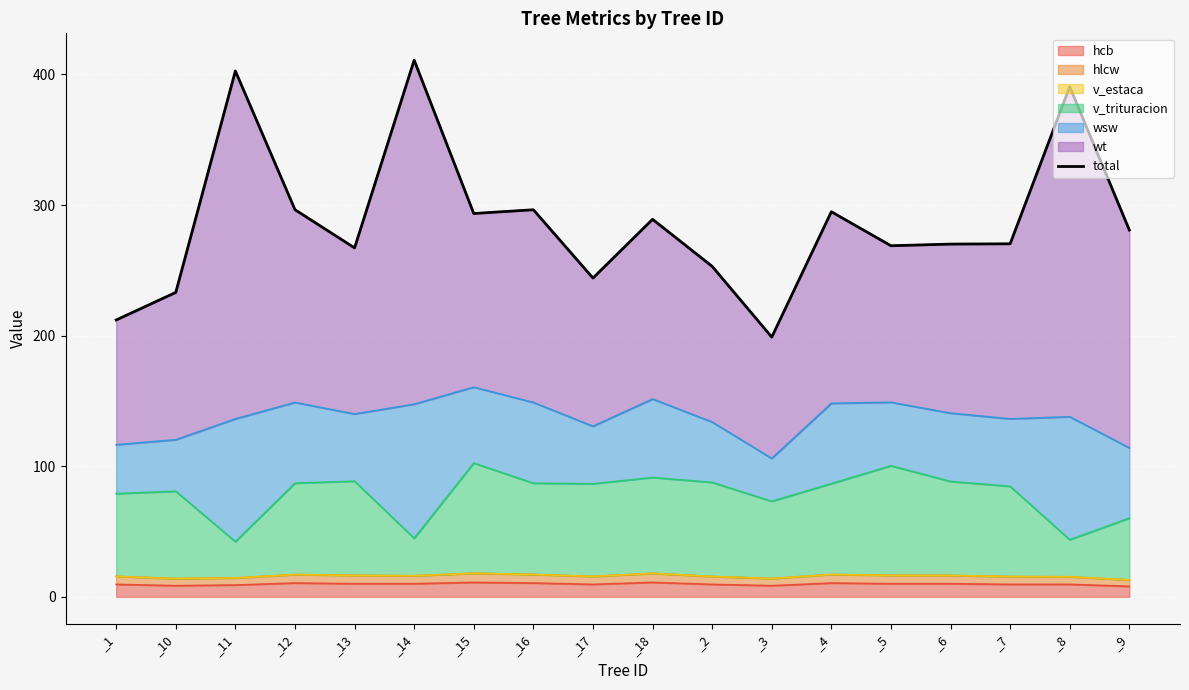

What is the sum of all values?

5172.9